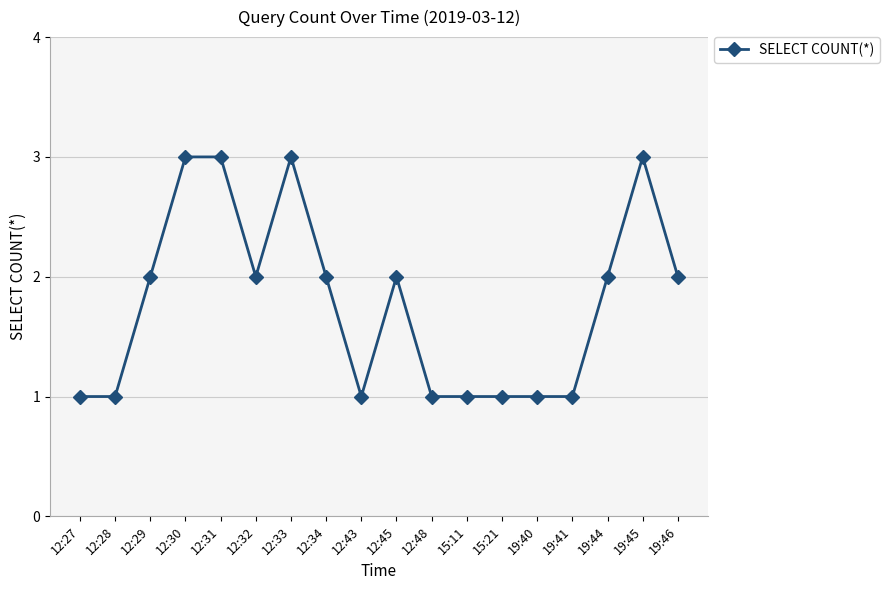

Count the number of data series in this chart.

1